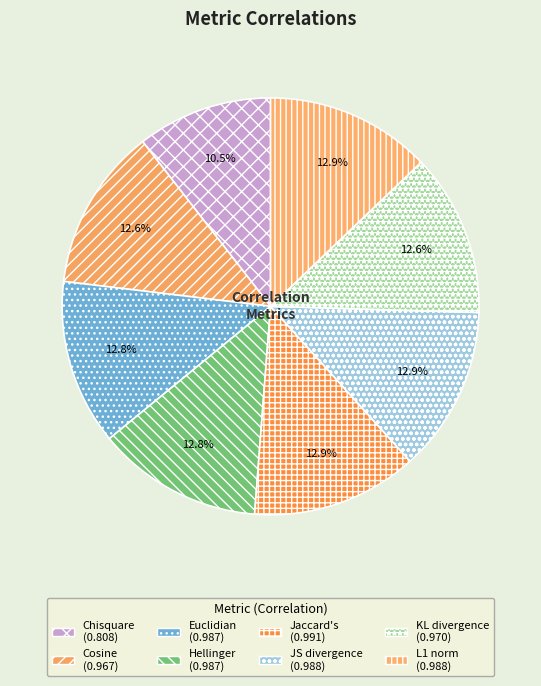

Combined, what portion of the pie is JS divergence and Hellinger?

25.7%